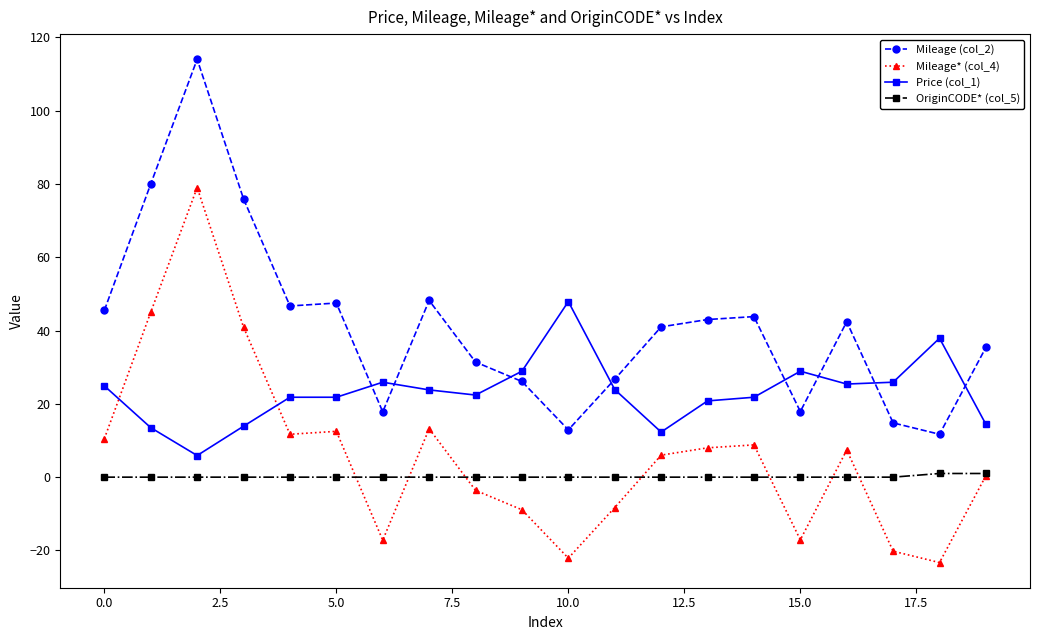

True or false: Price (col_1) has more than 1 interior local peaks.

True